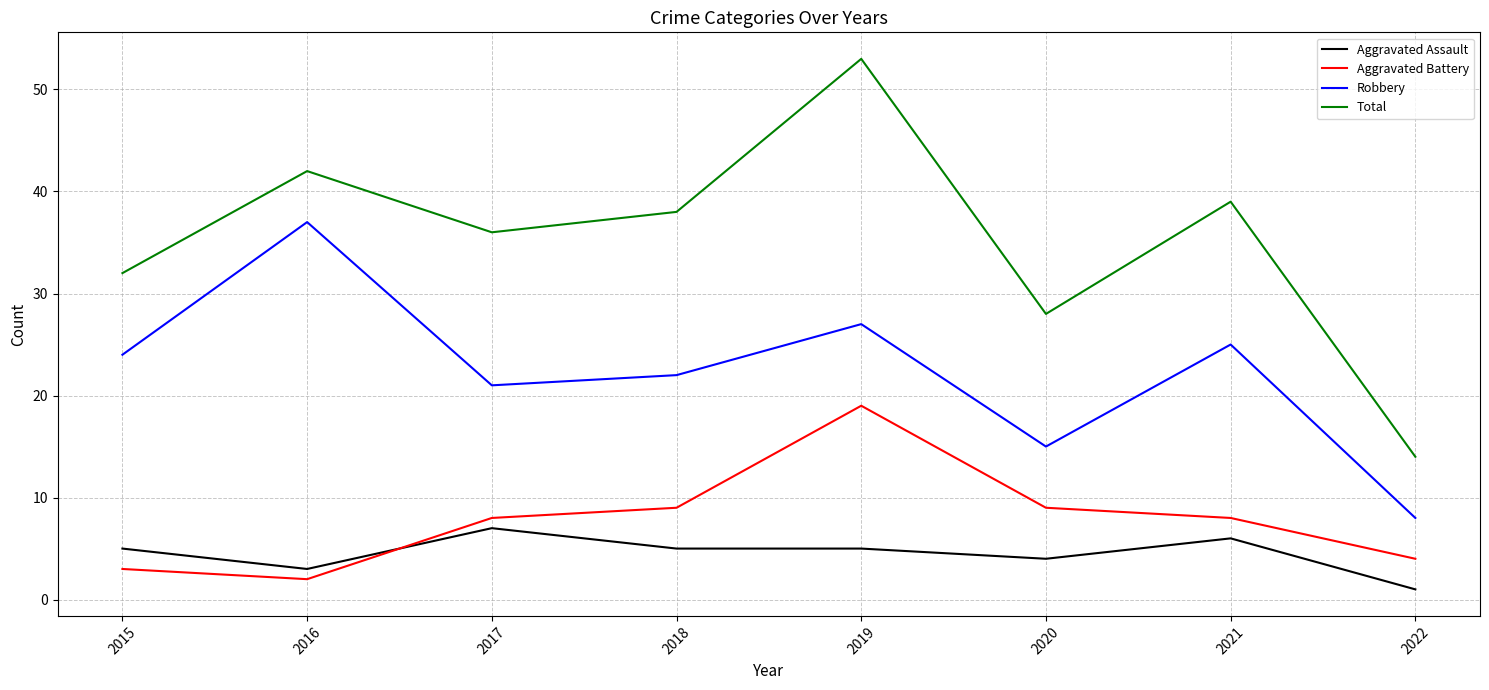

Which series has the largest total across all categories?

Total